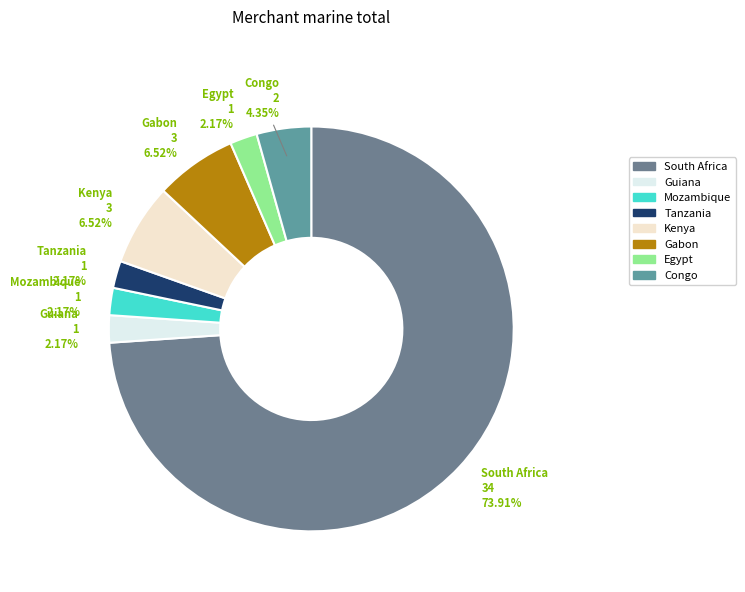

Is South Africa the majority of the pie?

Yes